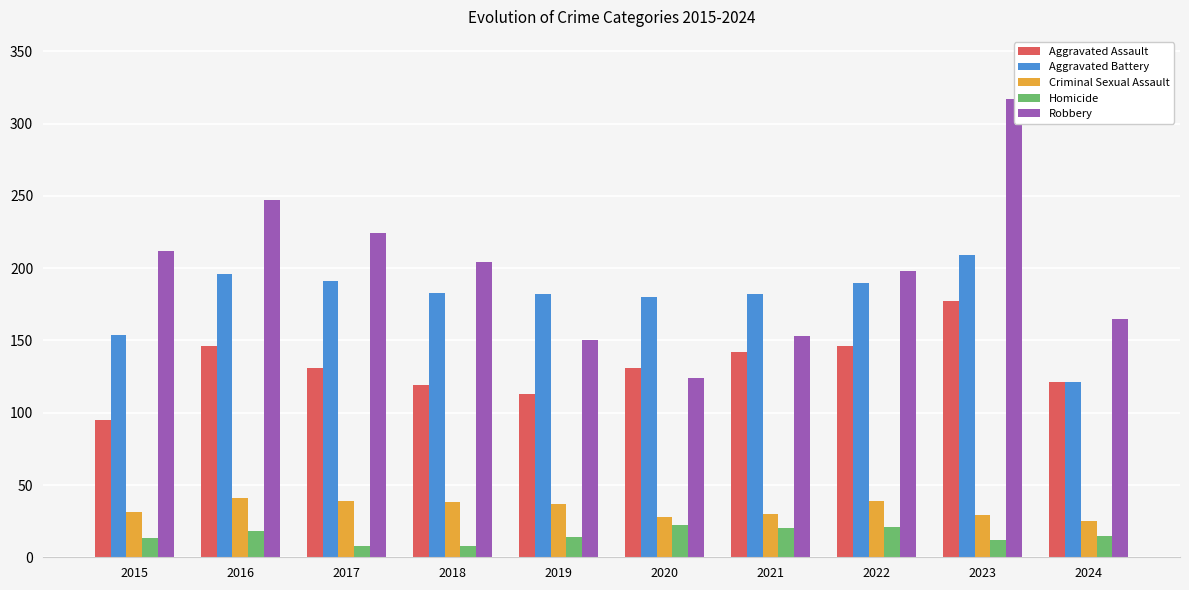

Reading left to right, list all the values displayed in this chart.

Aggravated Assault: 2015=95	2016=146	2017=131	2018=119	2019=113	2020=131	2021=142	2022=146	2023=177	2024=121
Aggravated Battery: 2015=154	2016=196	2017=191	2018=183	2019=182	2020=180	2021=182	2022=190	2023=209	2024=121
Criminal Sexual Assault: 2015=31	2016=41	2017=39	2018=38	2019=37	2020=28	2021=30	2022=39	2023=29	2024=25
Homicide: 2015=13	2016=18	2017=8	2018=8	2019=14	2020=22	2021=20	2022=21	2023=12	2024=15
Robbery: 2015=212	2016=247	2017=224	2018=204	2019=150	2020=124	2021=153	2022=198	2023=317	2024=165